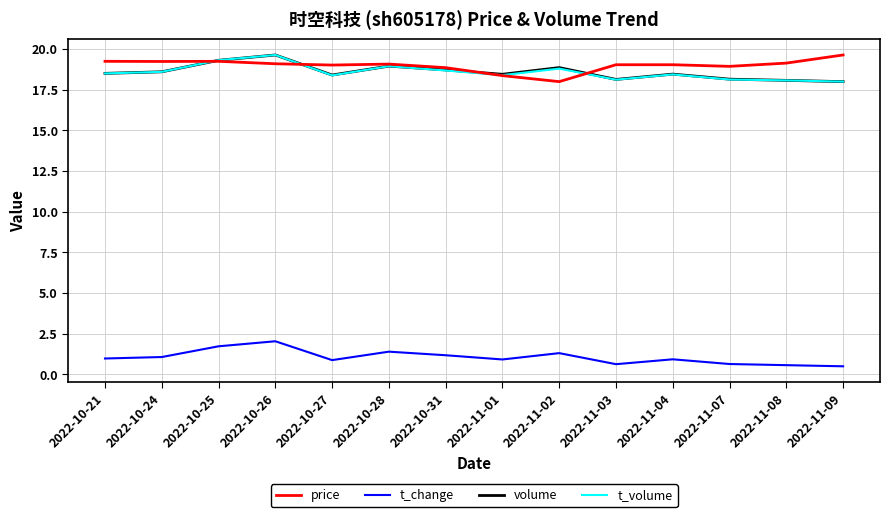

What is the difference between the highest and lowest values at 2022-10-26?

17.6